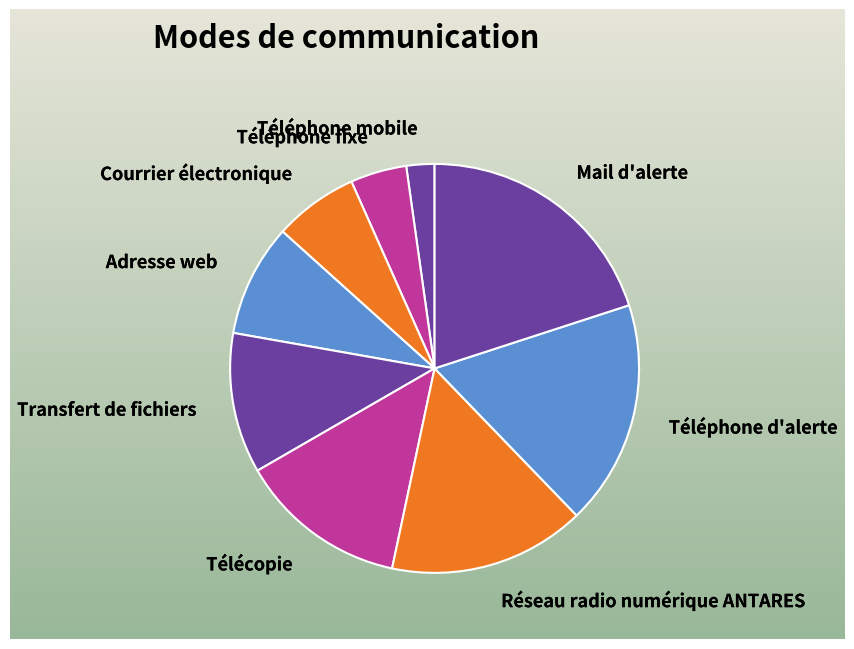

Does Transfert de fichiers account for over 50% of the chart?

No